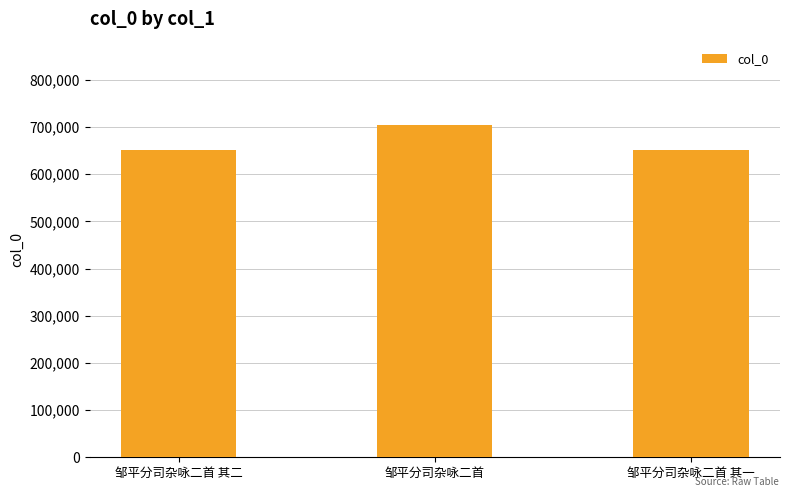

What is the sum of all values?

2007605